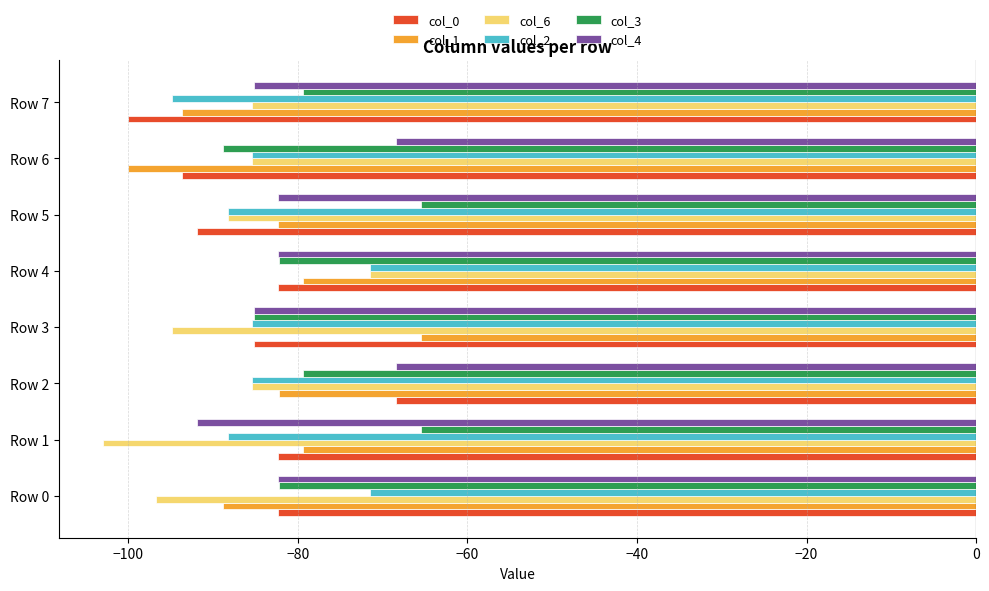

What is the difference between the second highest and second lowest values in the col_0 series?

11.3